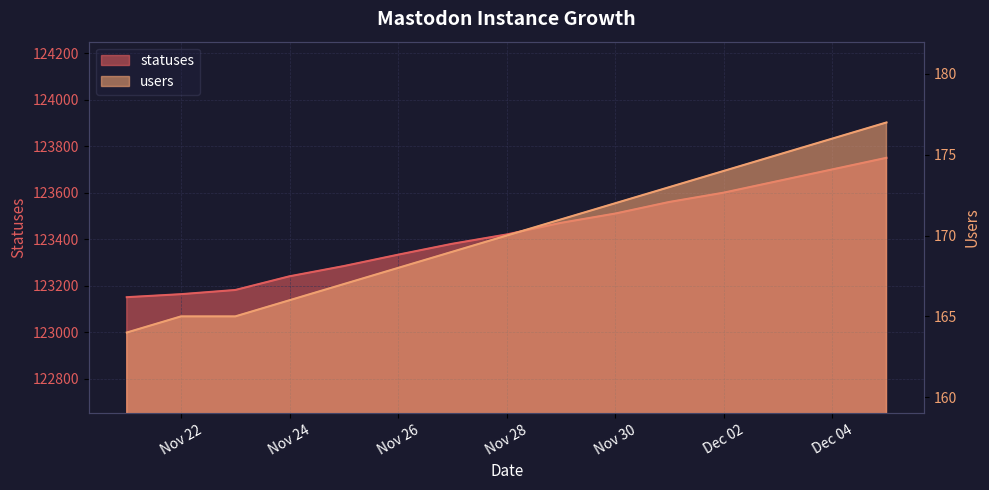

List the series in order of their overall mean, highest first.

statuses, users